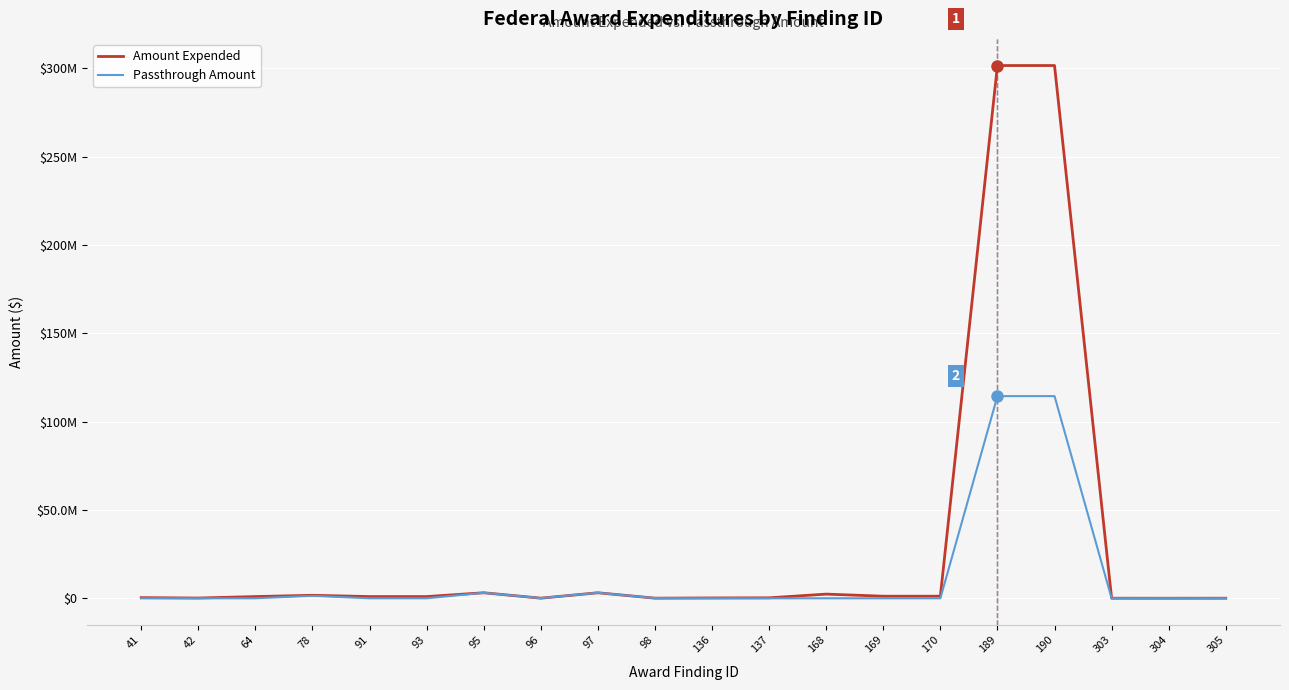

Between 95 and 136, which series saw the biggest shift?

Passthrough Amount